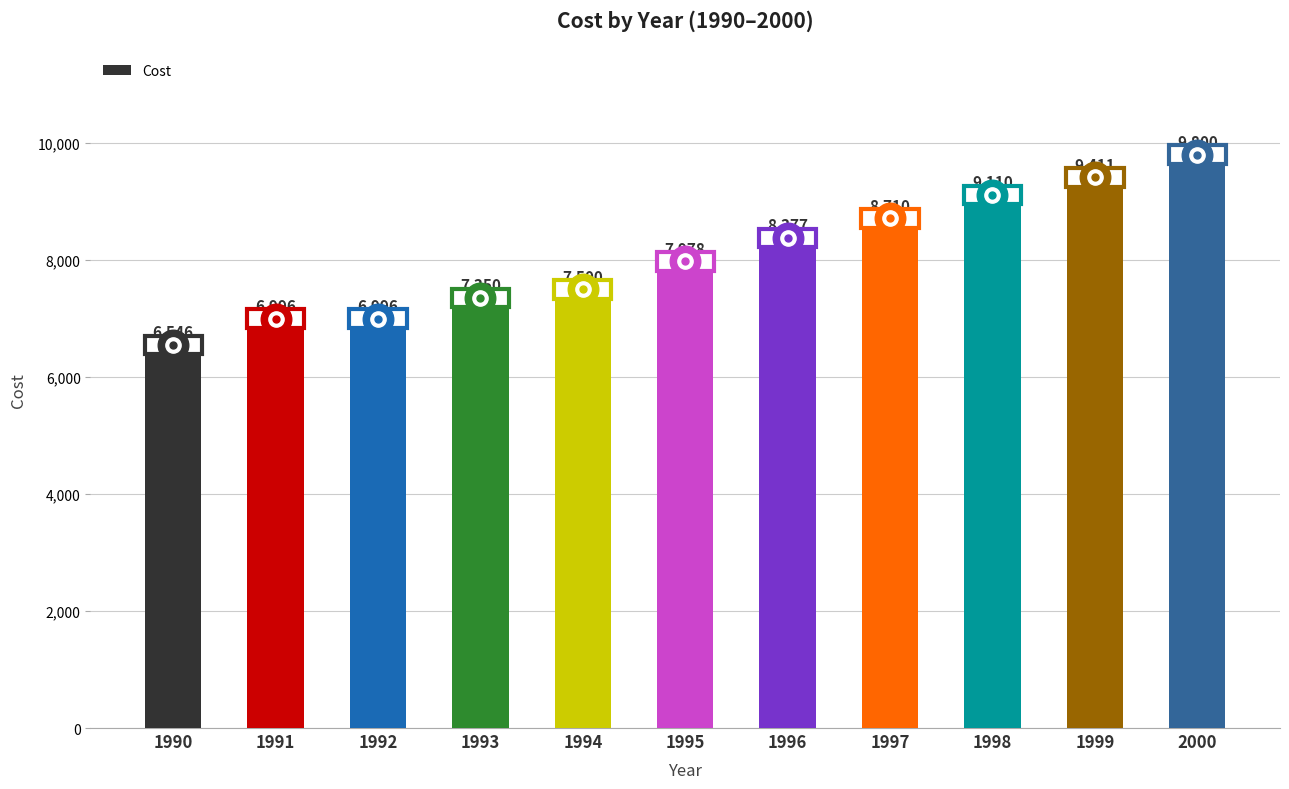

What is the difference between the second highest and minimum values?

2865